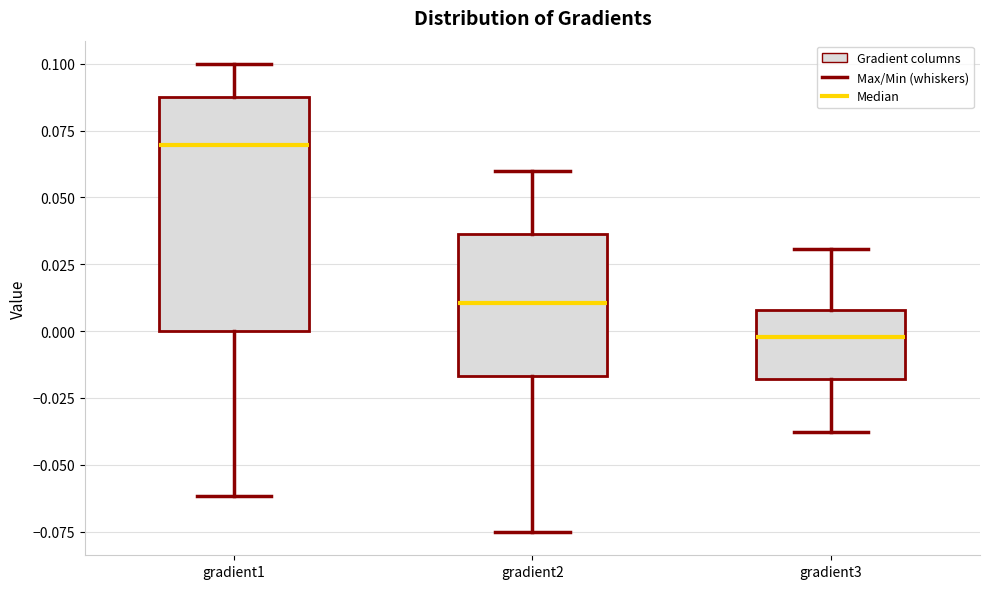

Which box has the lowest median line?

gradient3